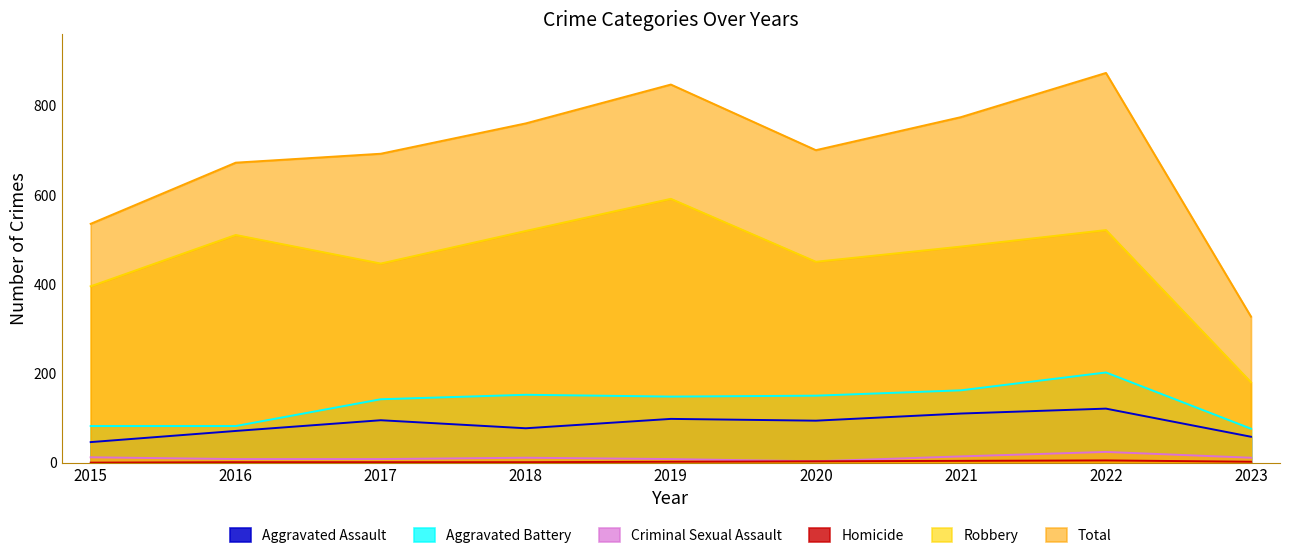

Between 2017 and 2021, which is larger?

2021